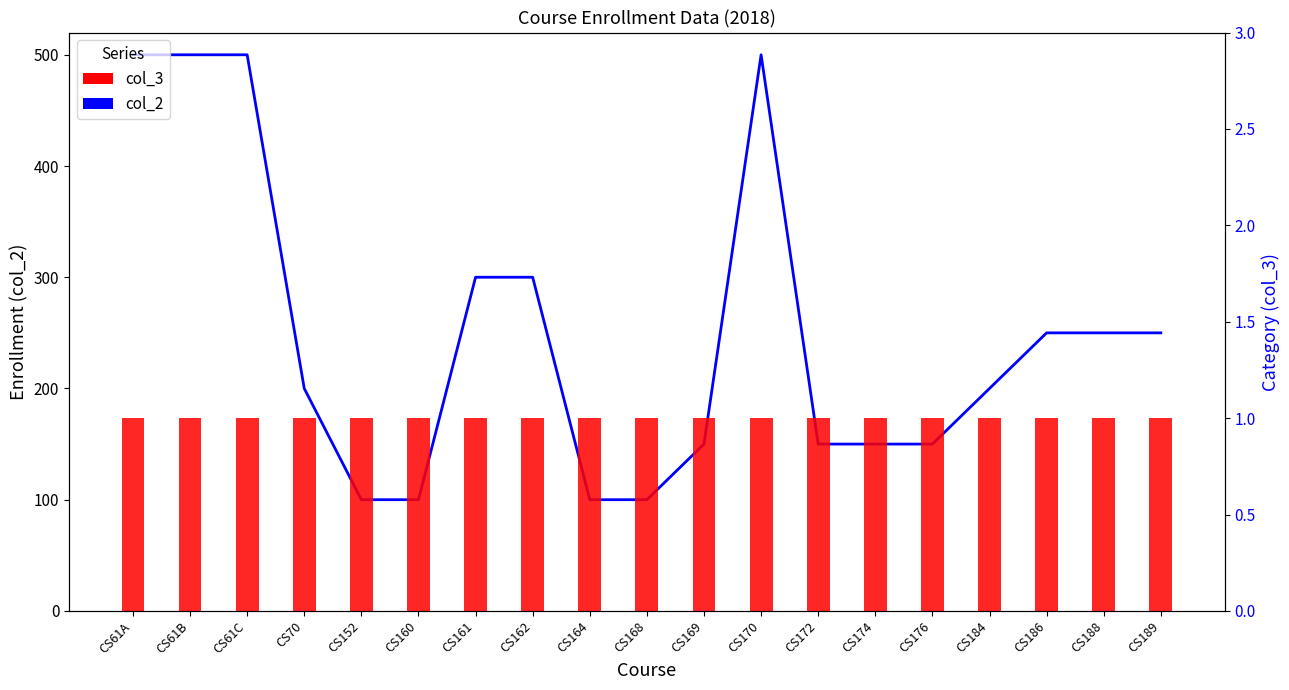

Which series has the largest range (max minus min)?

col_2